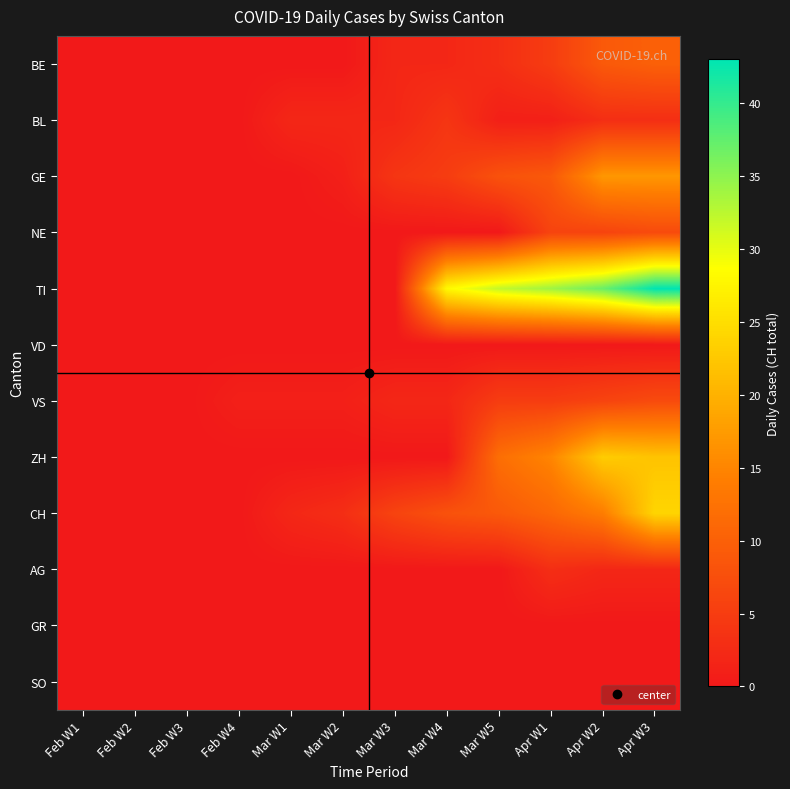

What is the total value across all series at Apr W2?

117